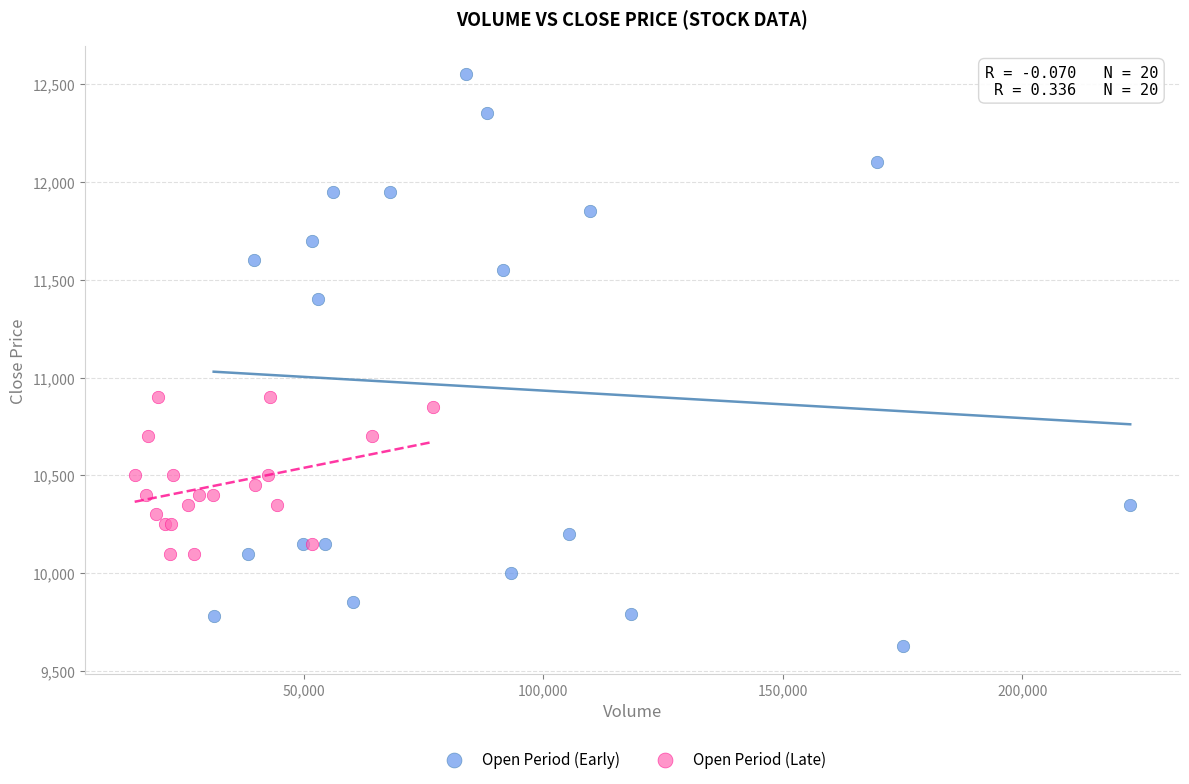

Which series reaches the minimum Y coordinate?

Open Period (Early)